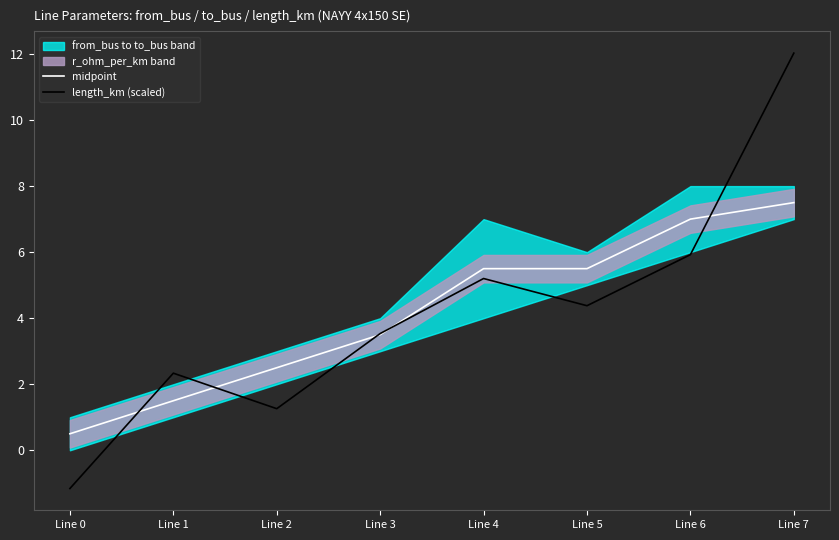

What is the highest value of the midpoint series?

7.5